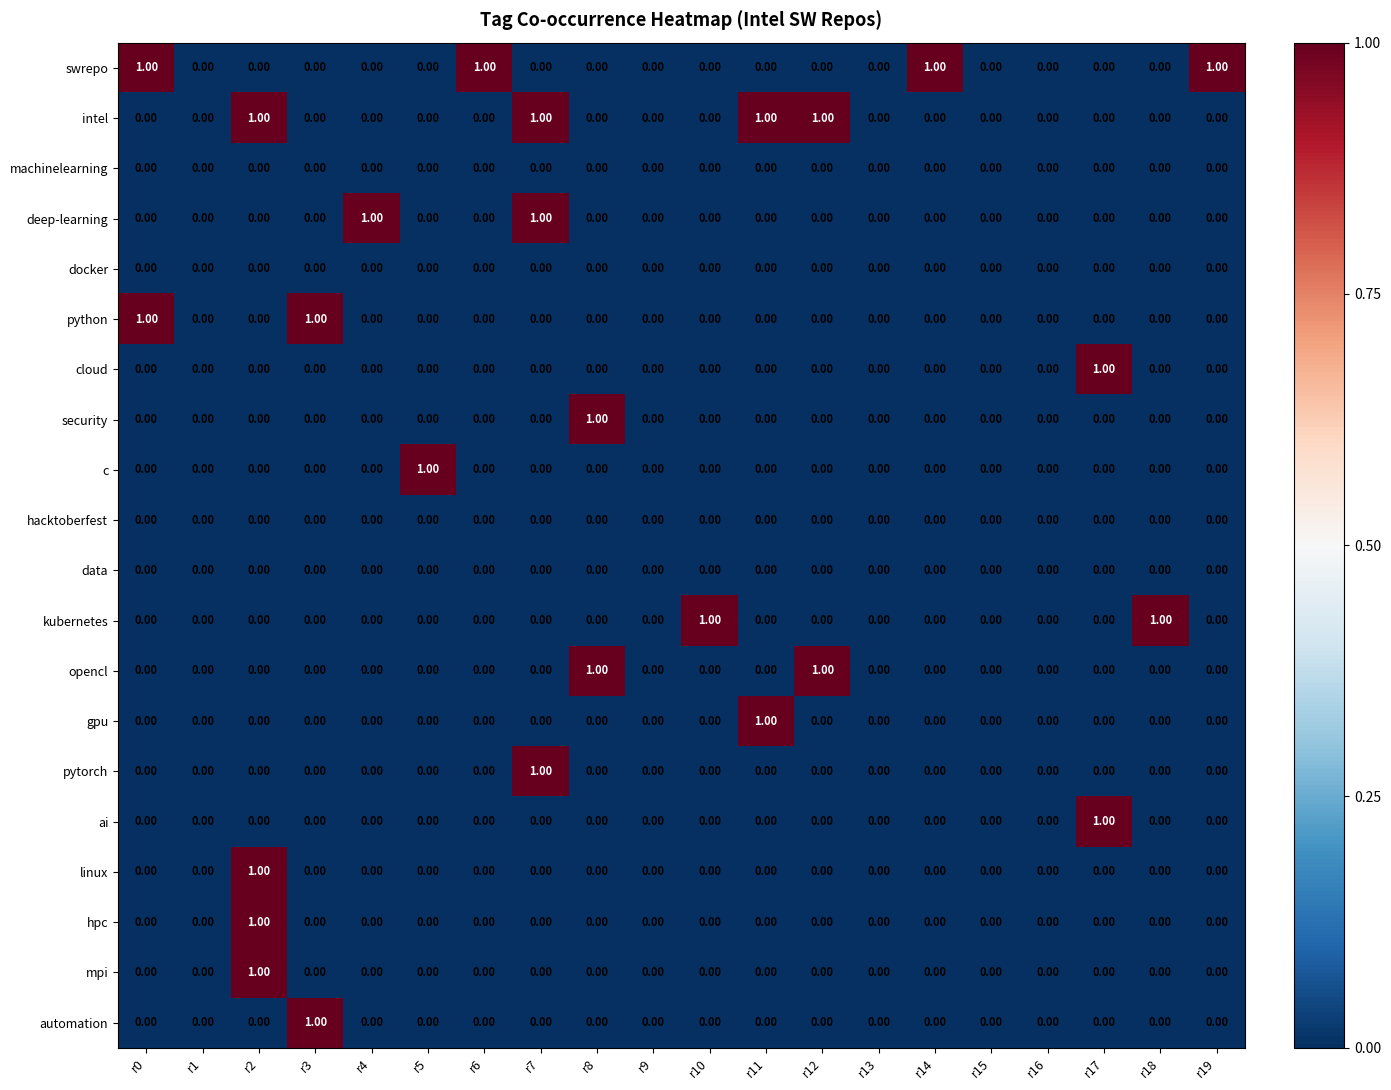

At which category is the sum across all series the highest?

r2